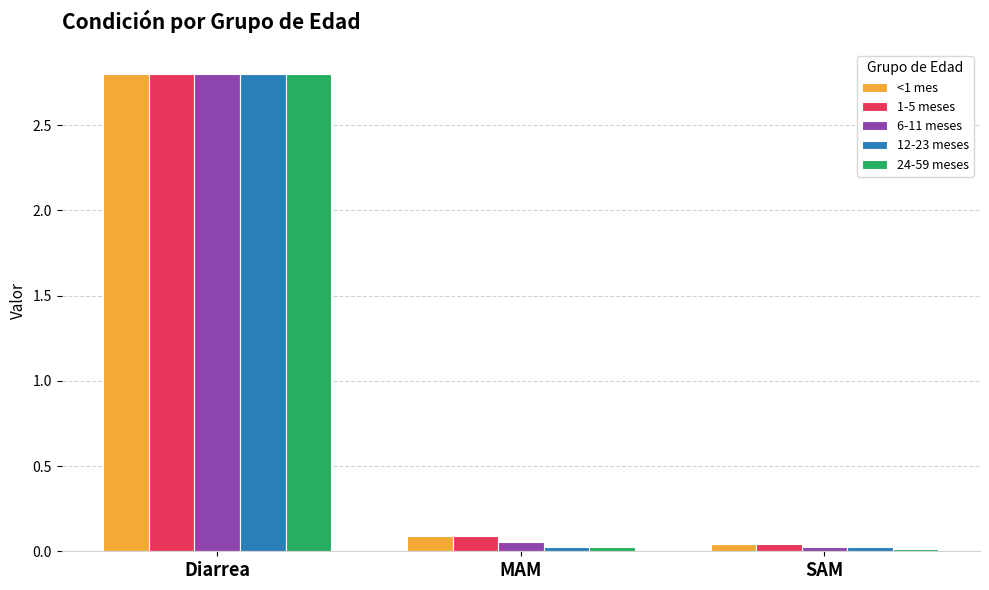

What is the difference between the maximum and minimum values in the <1 mes series?

2.8